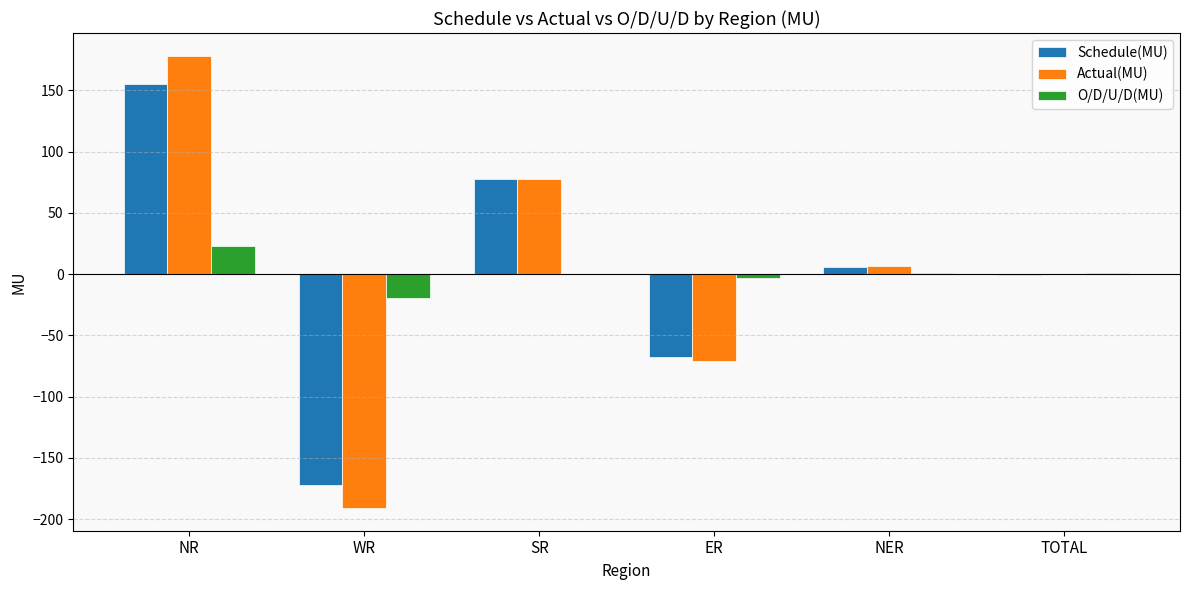

Which series changed the most between SR and TOTAL?

Schedule(MU)